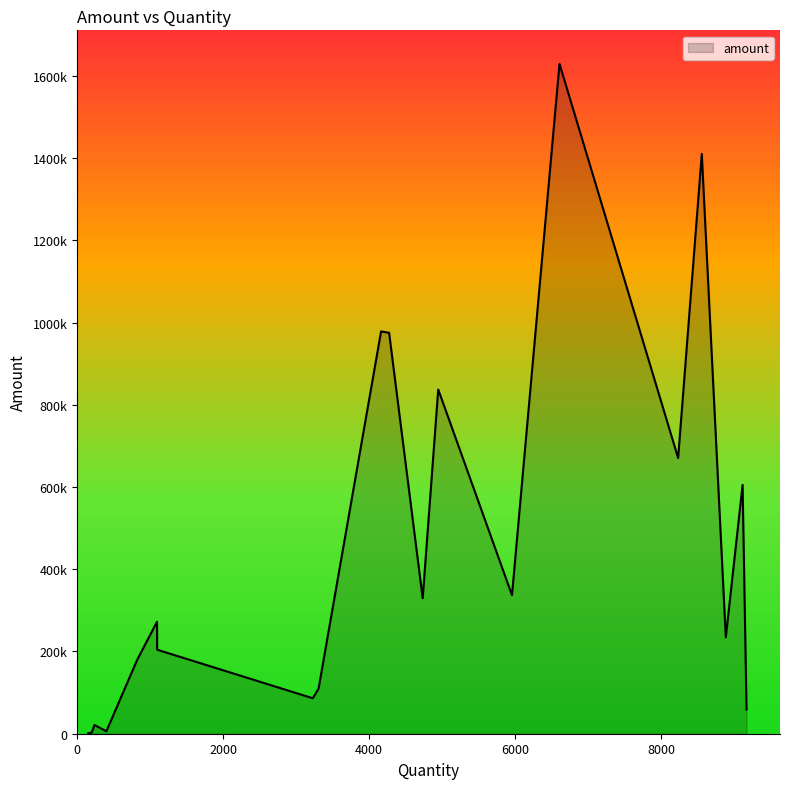

Is this an area chart (filled region under the line)?

Yes